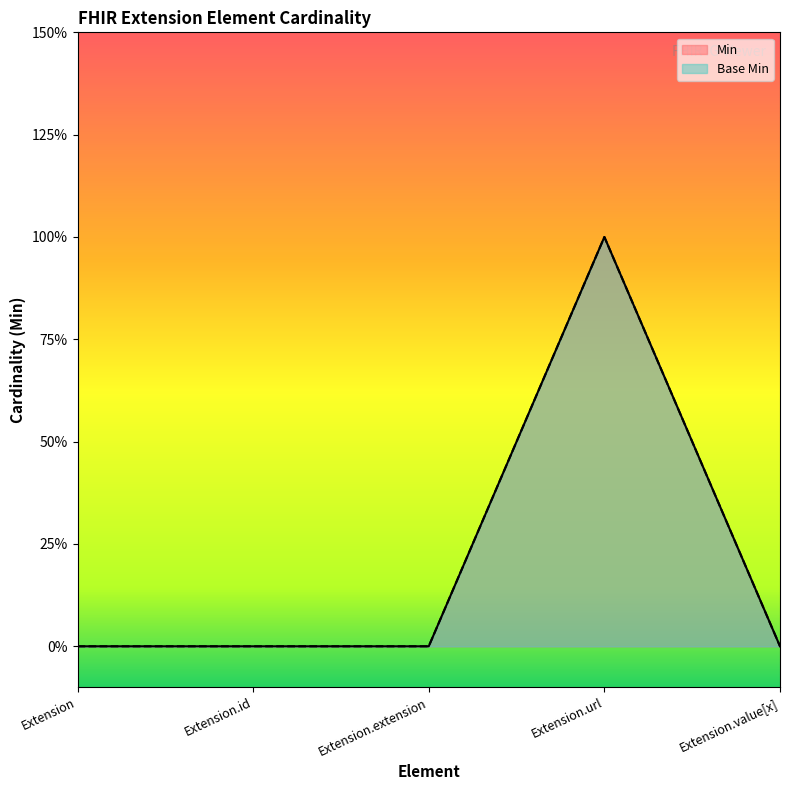

True or false: Min has a value of 0 at Extension.url.

False